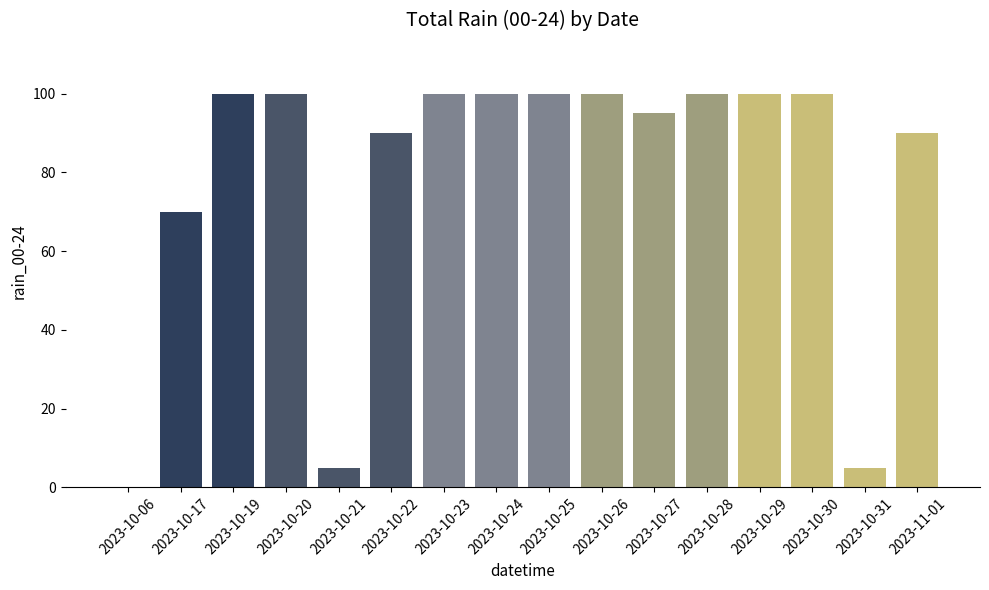

What is the maximum value shown in the chart?

100